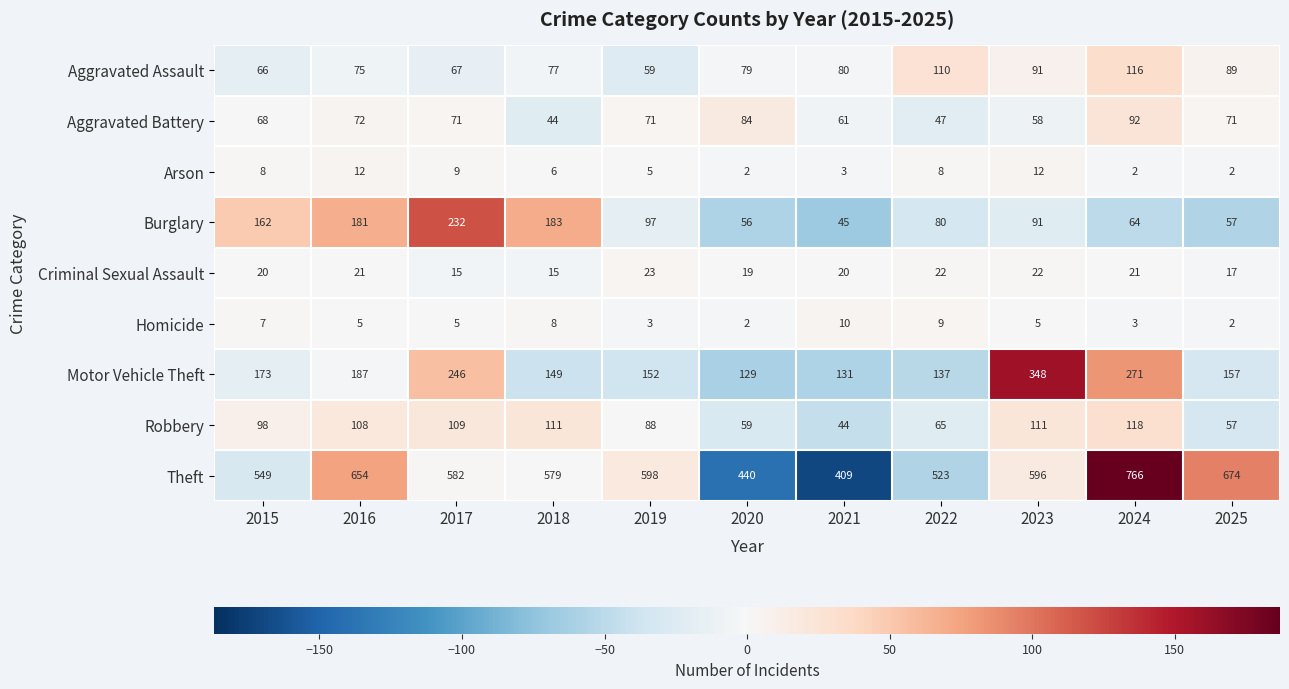

How many categories are shown in the chart?

11